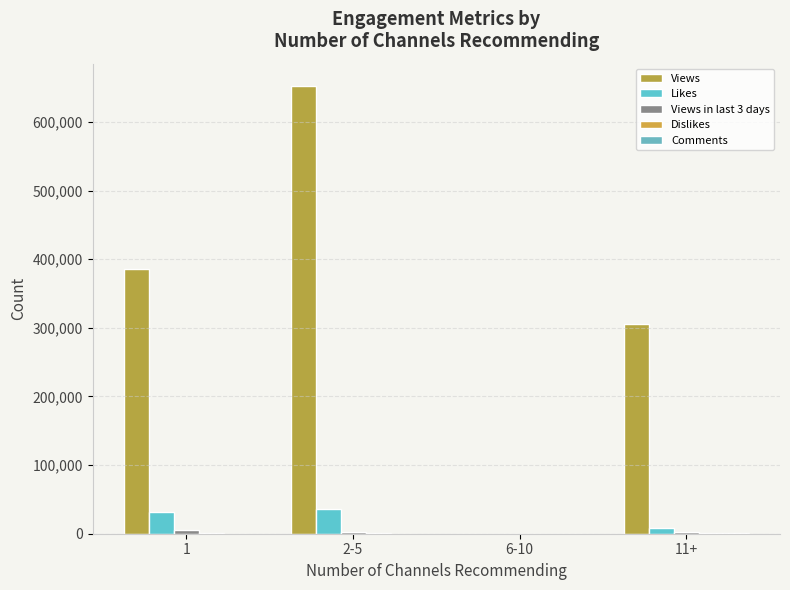

What is the sum of all Views values?

1343666